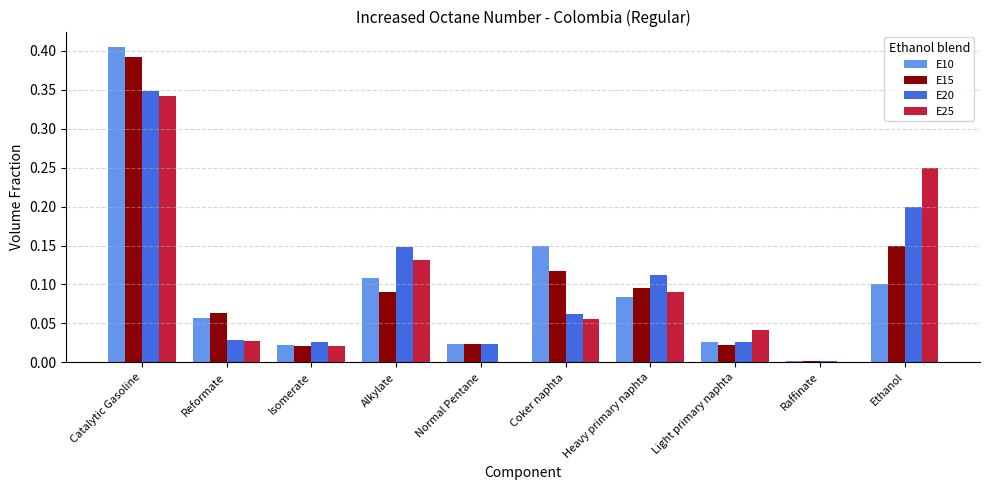

At which category is the sum across all series the highest?

Catalytic Gasoline